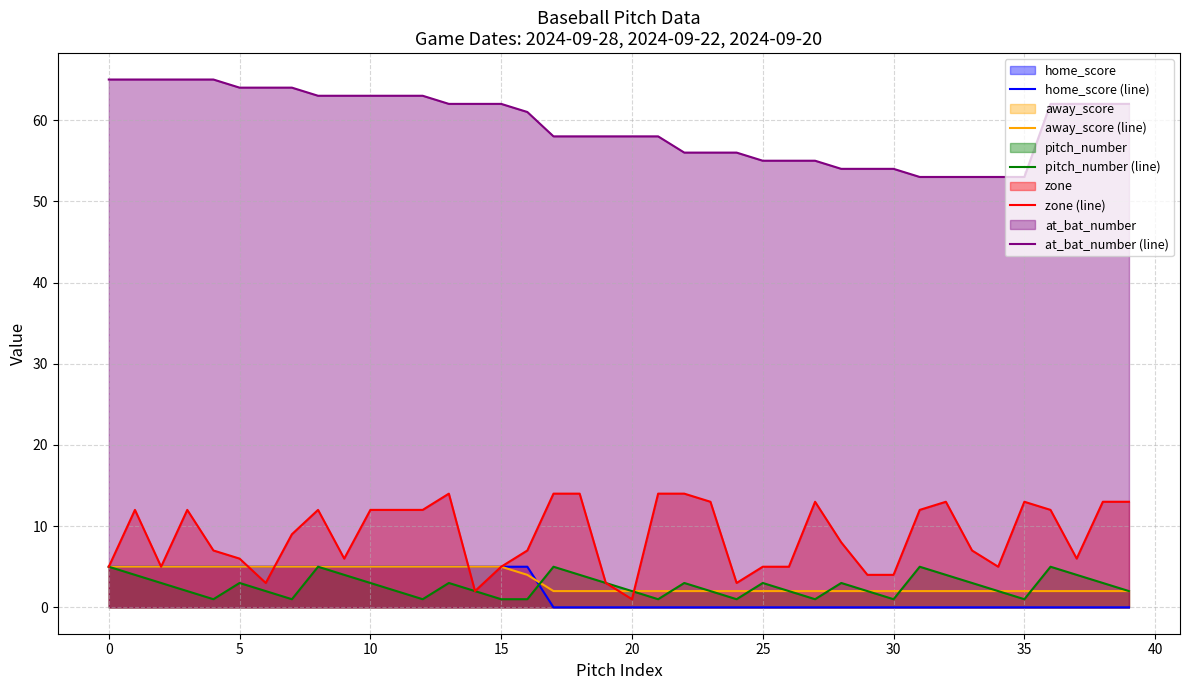

Reading left to right, what are all the values shown in this chart?

home_score (line): 5	5	5	5	5	5	5	5	5	5	5	5	5	5	5	5	5	0	0	0	0	0	0	0	0	0	0	0	0	0	0	0	0	0	0	0	0	0	0	0
away_score (line): 5	5	5	5	5	5	5	5	5	5	5	5	5	5	5	5	4	2	2	2	2	2	2	2	2	2	2	2	2	2	2	2	2	2	2	2	2	2	2	2
pitch_number (line): 5	4	3	2	1	3	2	1	5	4	3	2	1	3	2	1	1	5	4	3	2	1	3	2	1	3	2	1	3	2	1	5	4	3	2	1	5	4	3	2
zone (line): 5	12	5	12	7	6	3	9	12	6	12	12	12	14	2	5	7	14	14	3	1	14	14	13	3	5	5	13	8	4	4	12	13	7	5	13	12	6	13	13
at_bat_number (line): 65	65	65	65	65	64	64	64	63	63	63	63	63	62	62	62	61	58	58	58	58	58	56	56	56	55	55	55	54	54	54	53	53	53	53	53	62	62	62	62